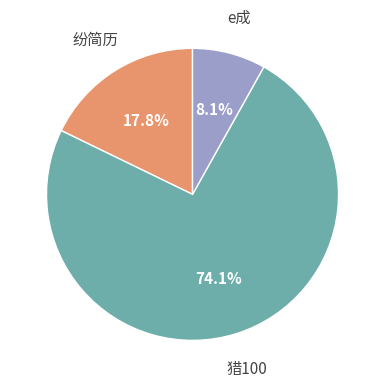

Rank the categories by value from highest to lowest.

猎100, 纷简历, e成